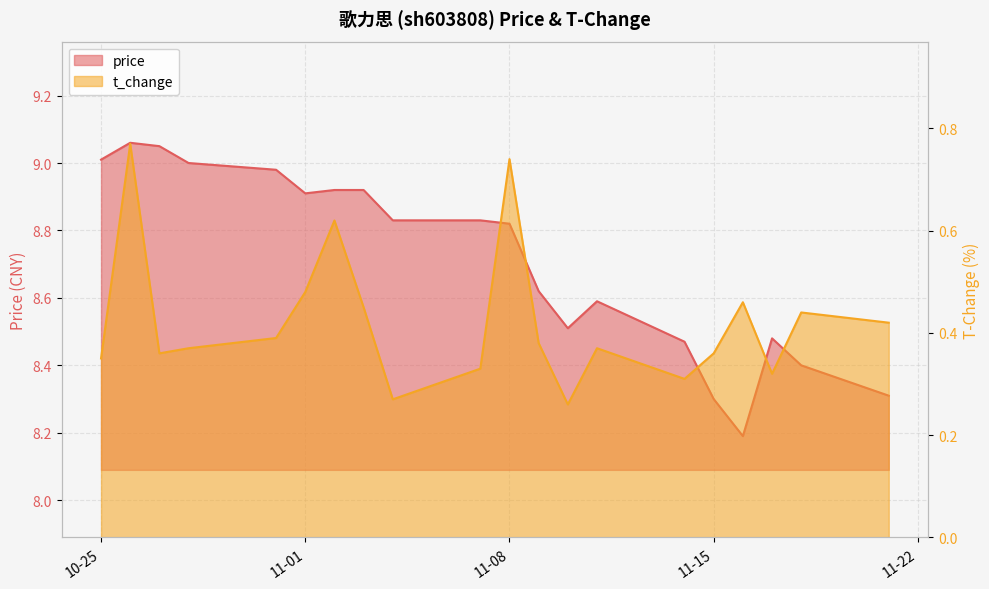

What is the minimum value shown in the chart?

0.3